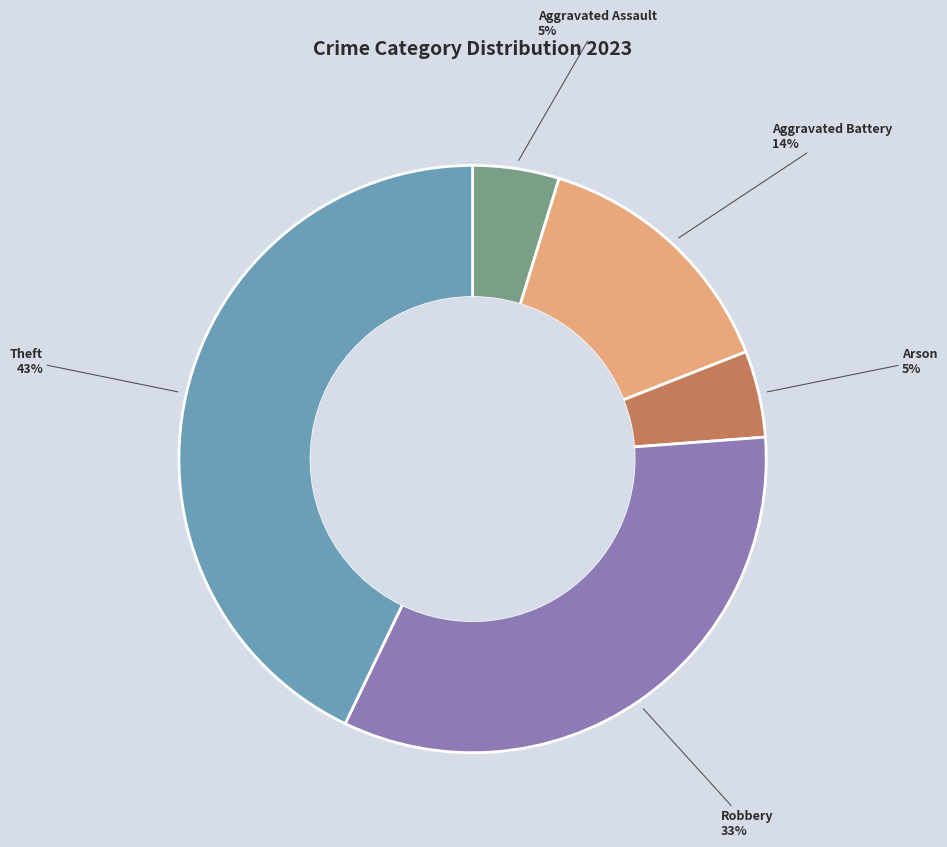

True or false: Robbery accounts for 33% of the total.

True